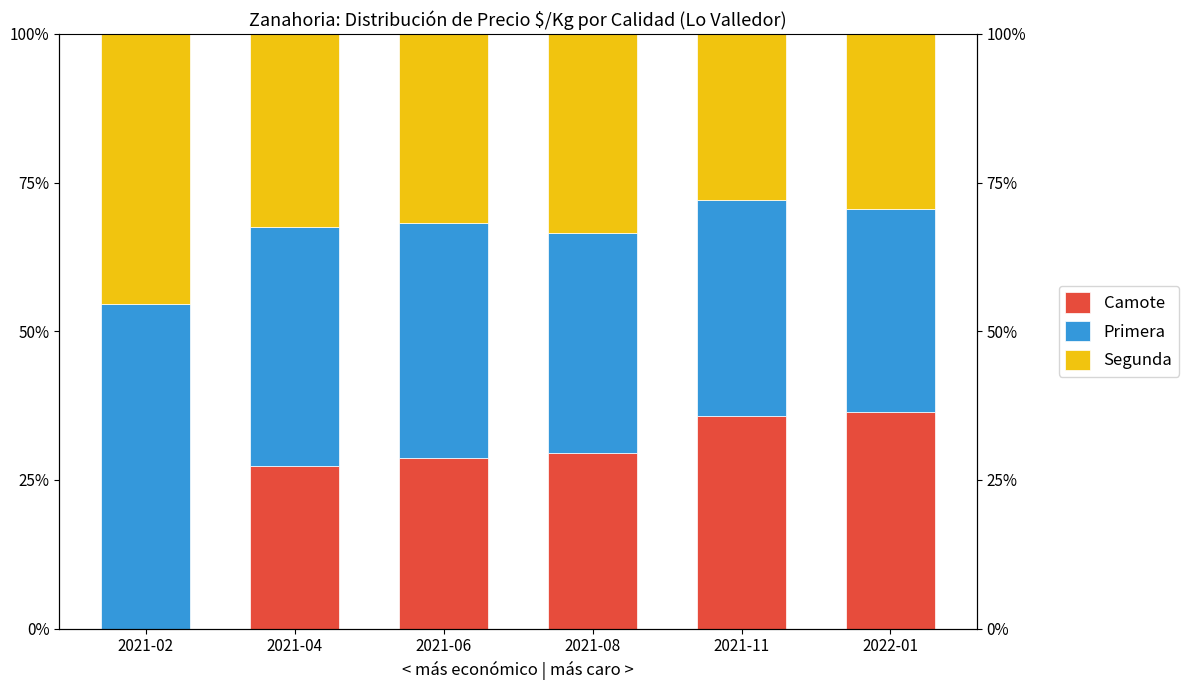

Reading left to right, what are all the values shown in this chart?

Camote: 2021-02=0.0	2021-04=27.4	2021-06=28.6	2021-08=29.5	2021-11=35.8	2022-01=36.4
Primera: 2021-02=54.5	2021-04=40.2	2021-06=39.5	2021-08=37.1	2021-11=36.3	2022-01=34.2
Segunda: 2021-02=45.5	2021-04=32.4	2021-06=31.8	2021-08=33.4	2021-11=27.9	2022-01=29.4